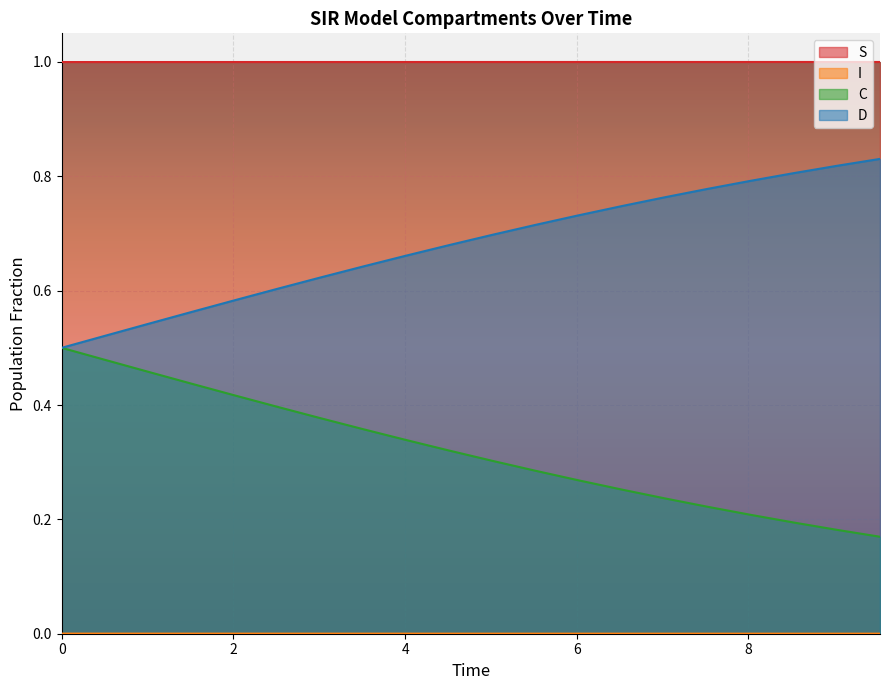

Reading left to right, what are all the values shown in this chart?

S: 1.0	1.0	1.0	1.0	1.0	1.0	1.0	1.0	1.0	1.0	1.0	1.0	1.0	1.0	1.0	1.0	1.0	1.0	1.0	1.0
I: 0.0	0.0	0.0	0.0	0.0	0.0	0.0	0.0	0.0	0.0	0.0	0.0	0.0	0.0	0.0	0.0	0.0	0.0	0.0	0.0
C: 0.5	0.5	0.5	0.4	0.4	0.4	0.4	0.4	0.3	0.3	0.3	0.3	0.3	0.3	0.2	0.2	0.2	0.2	0.2	0.2
D: 0.5	0.5	0.5	0.6	0.6	0.6	0.6	0.6	0.7	0.7	0.7	0.7	0.7	0.7	0.8	0.8	0.8	0.8	0.8	0.8